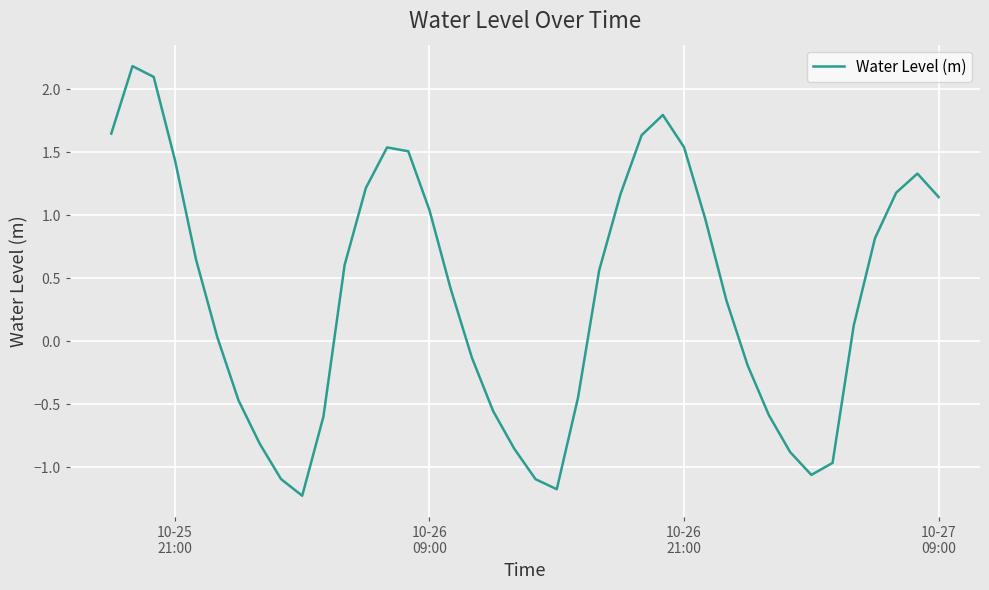

What is the greatest value displayed?

2.2